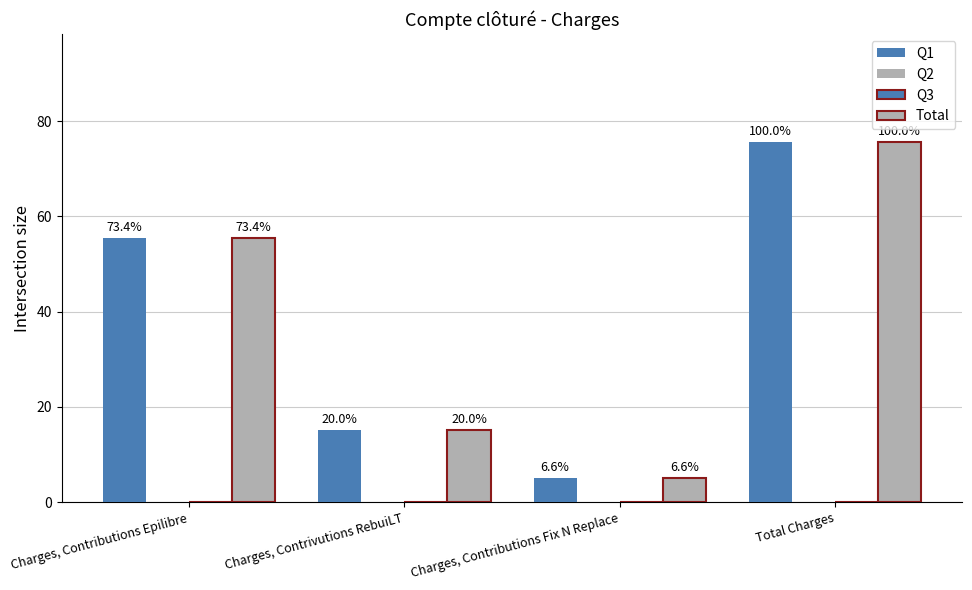

What position from the left is Total Charges?

4